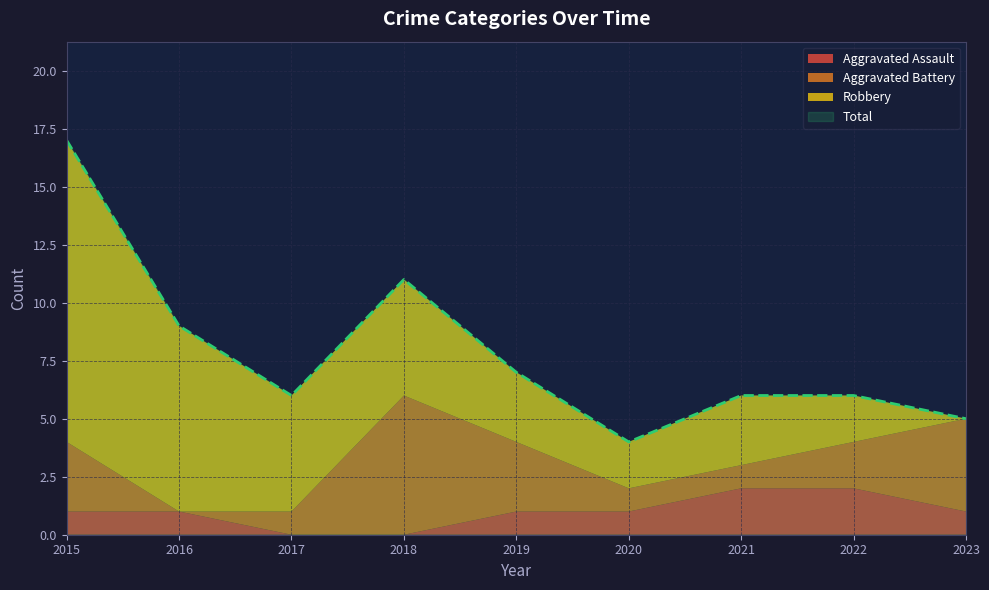

At which label does Total first exceed 6?

2015